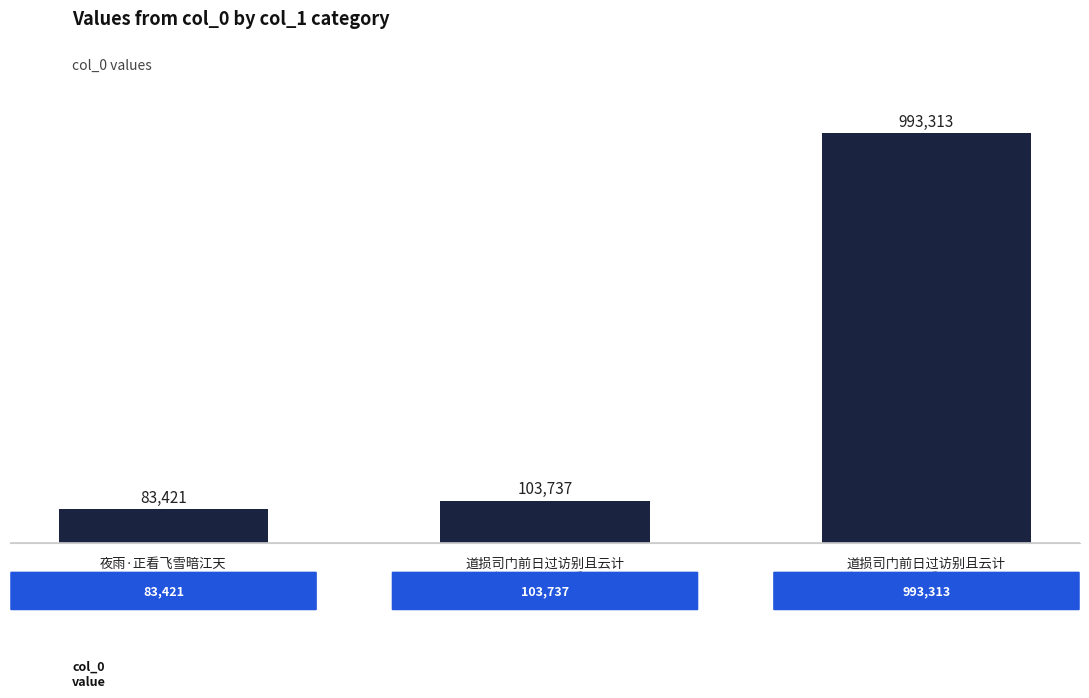

What is the ratio of the value at 夜雨·正看飞雪暗江天 to the value at 道损司门前日过访别且云计
程二月到郡正看暗恶海棠颇
见太守风味因为诗以送行?

0.1